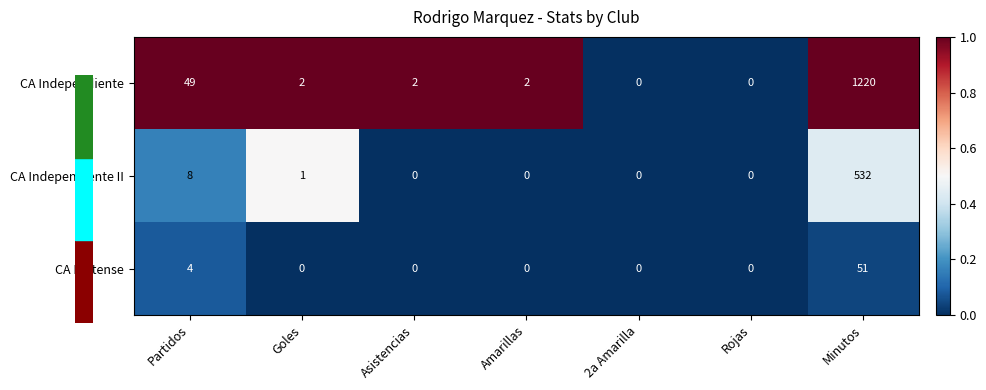

At which category is the sum across all series the highest?

Minutos